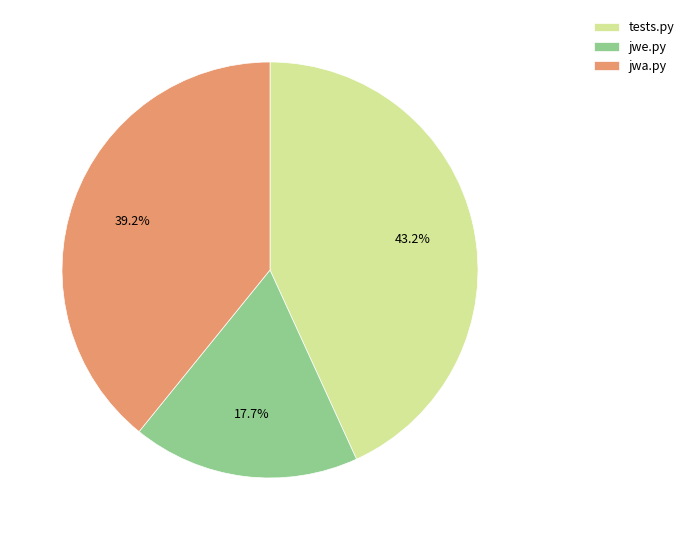

Which category has the biggest portion of the pie?

tests.py